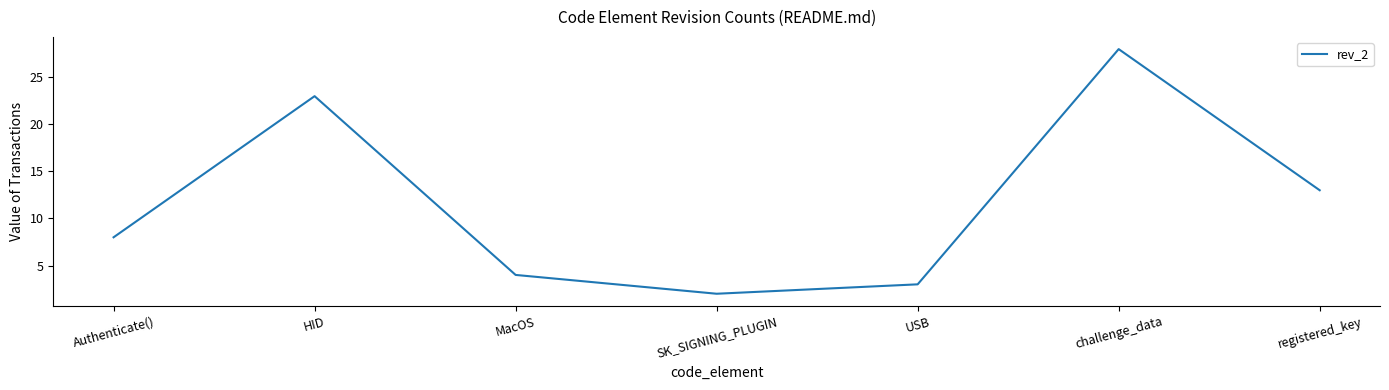

Reading left to right, list all the values displayed in this chart.

Authenticate()=8	HID=23	MacOS=4	SK_SIGNING_PLUGIN=2	USB=3	challenge_data=28	registered_key=13